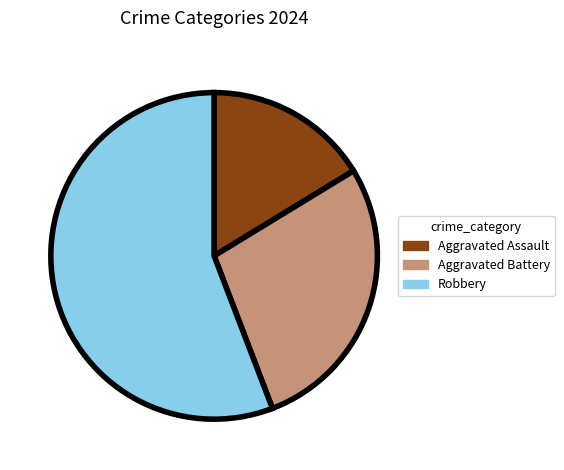

Which category has the smallest portion of the pie?

Aggravated Assault